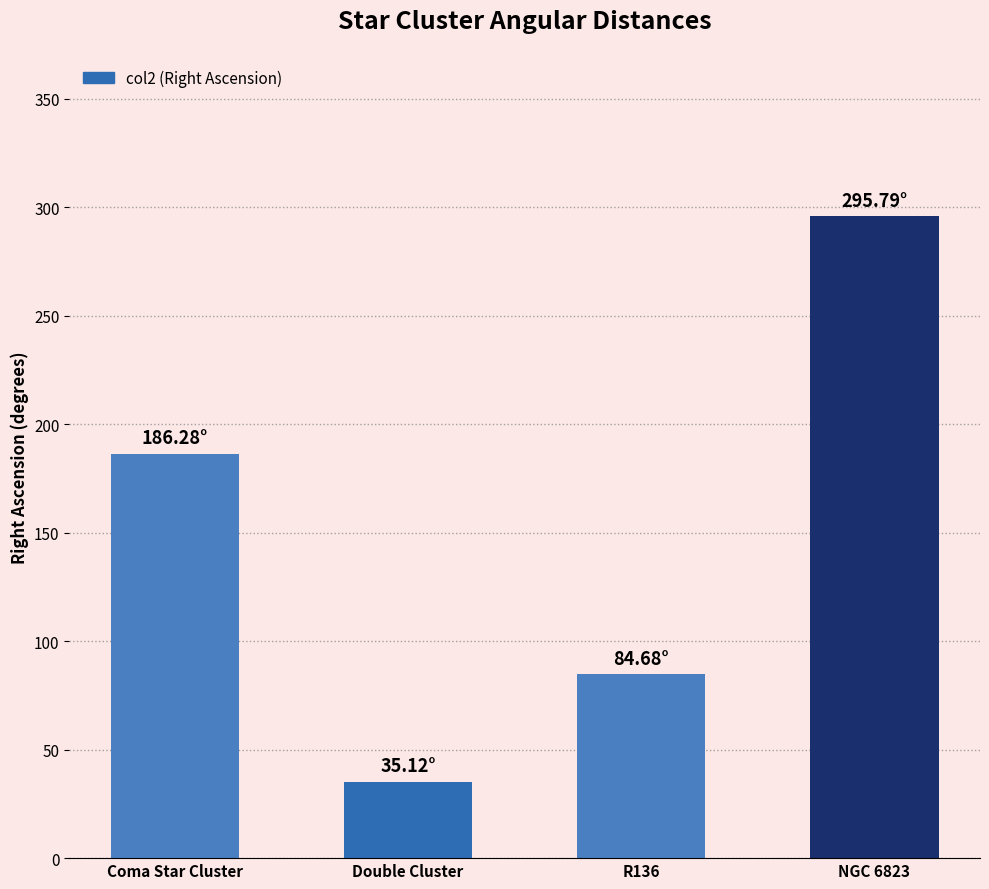

What is the minimum value shown in the chart?

35.1